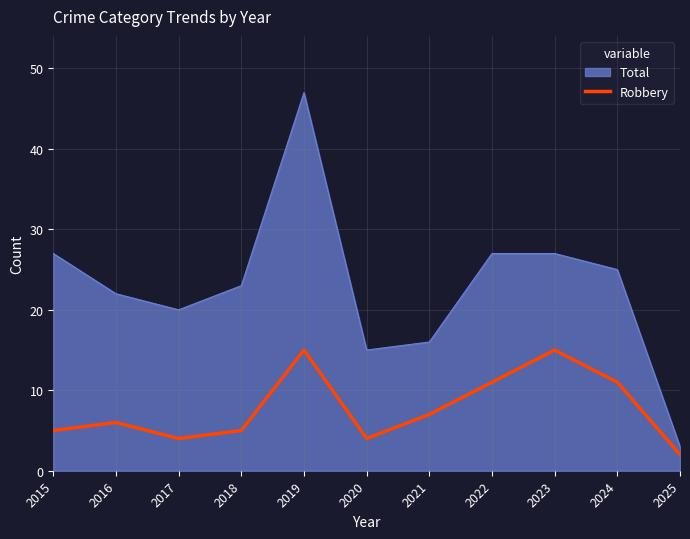

Which series has the largest total across all categories?

Total